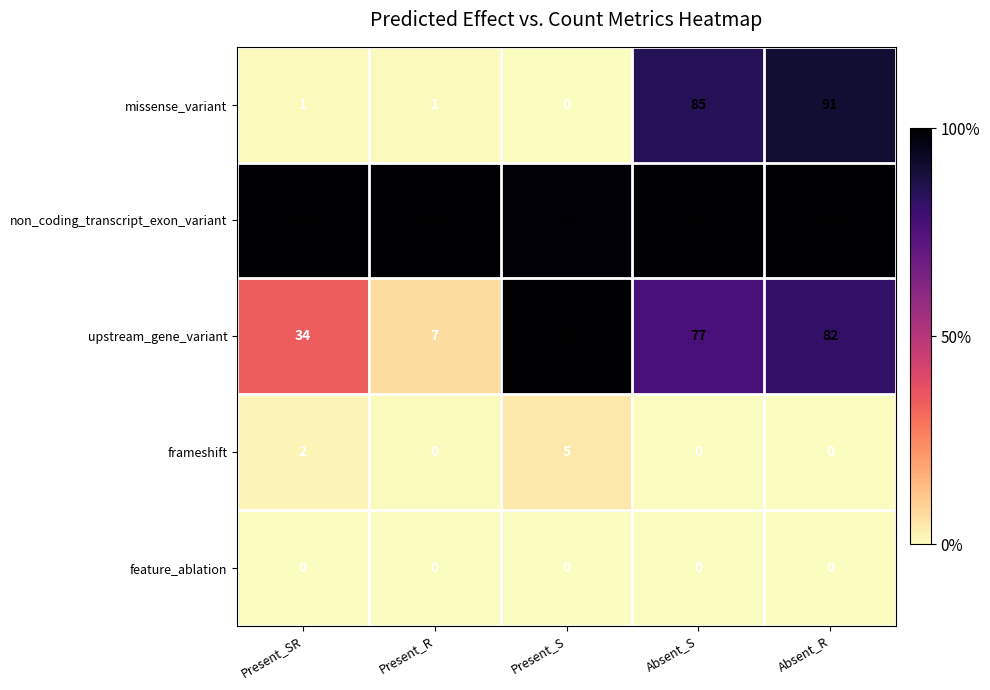

What is the sum of the upstream_gene_variant values at Present_R and Absent_R?

89